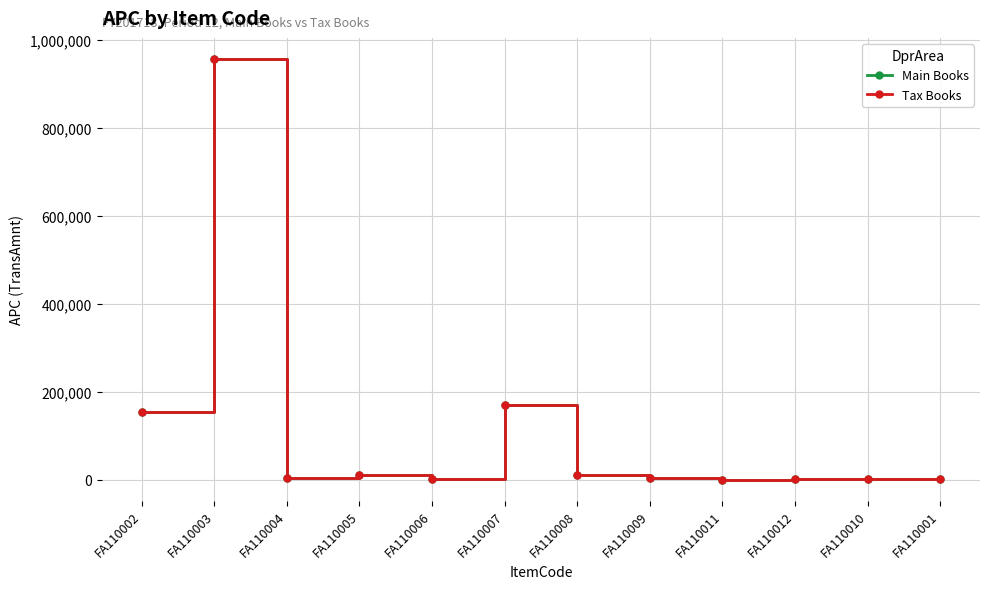

At how many categories does at least one series exceed 558687?

1